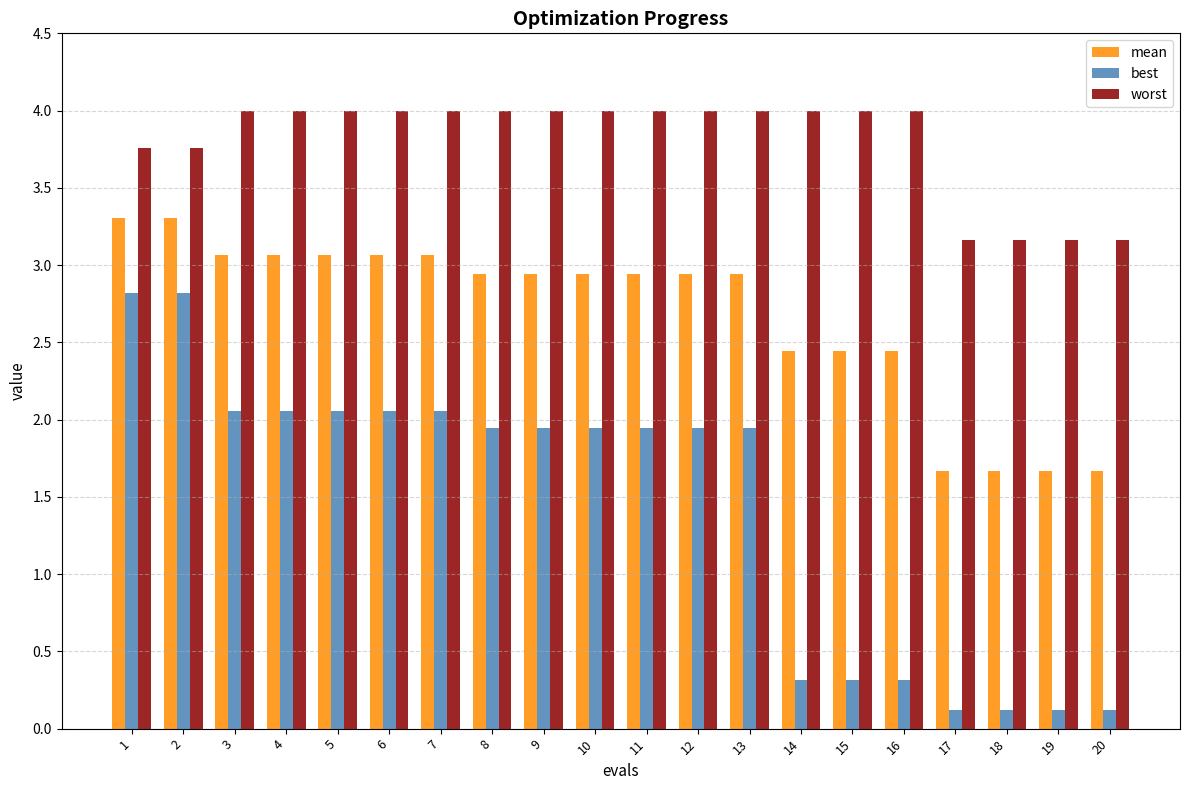

Are the bars grouped side by side (vs. stacked)?

Yes